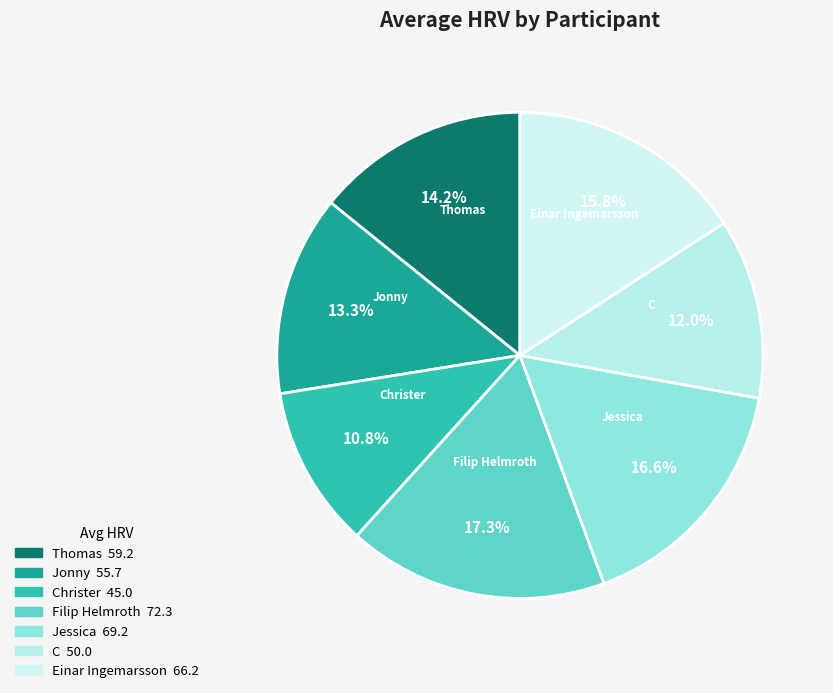

Combined, do Jonny and Jessica account for over 50%?

No